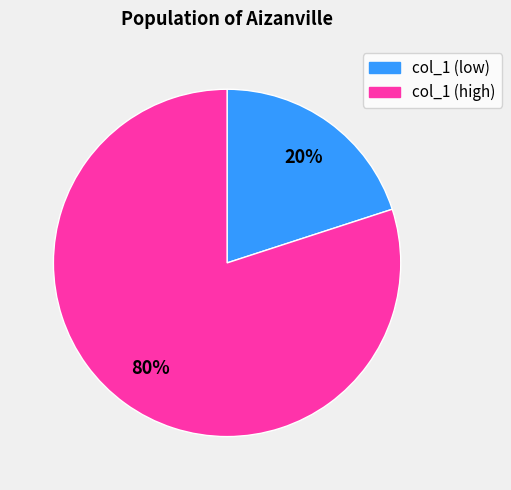

To the nearest percent, what is the difference between the largest and smallest slice percentages?

60%